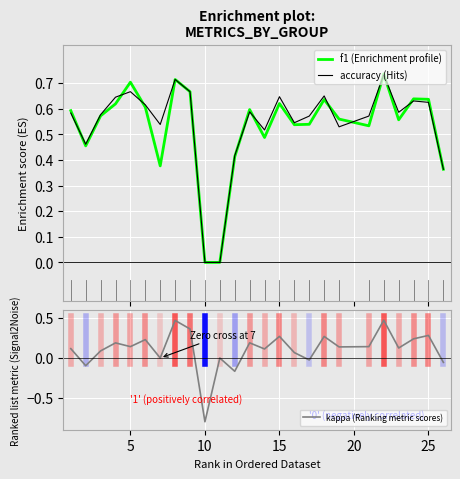

Which category has the lowest value in the kappa (Ranking metric scores) series?

10